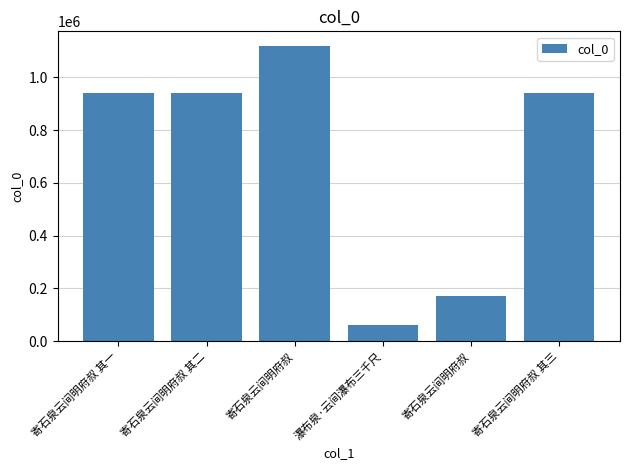

Which category has the highest value across all series?

寄石泉云间明府叔